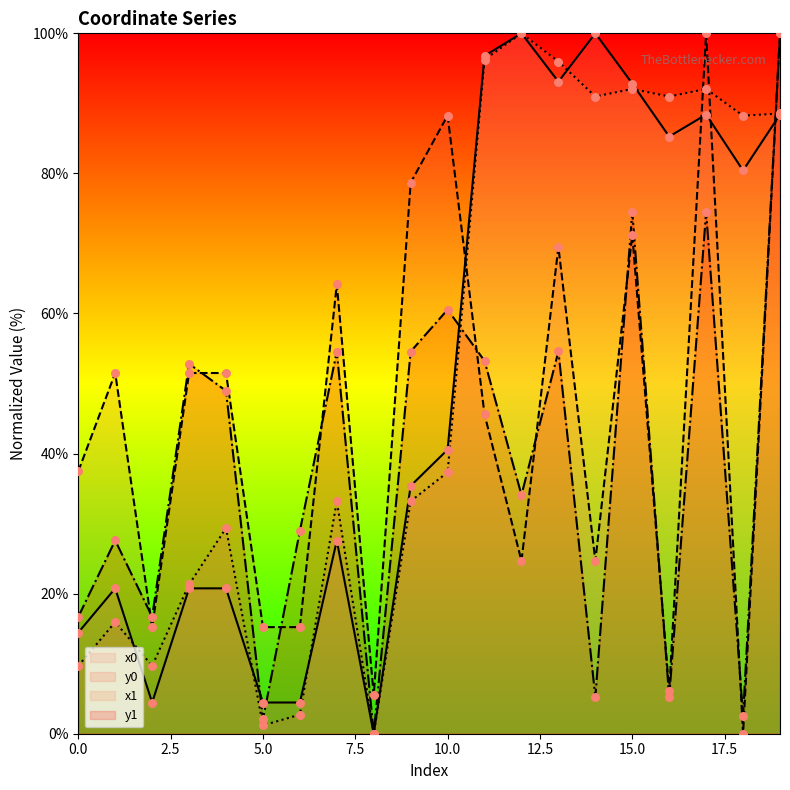

Is the value of x1 at 10 greater than the value of y1 at 9?

No